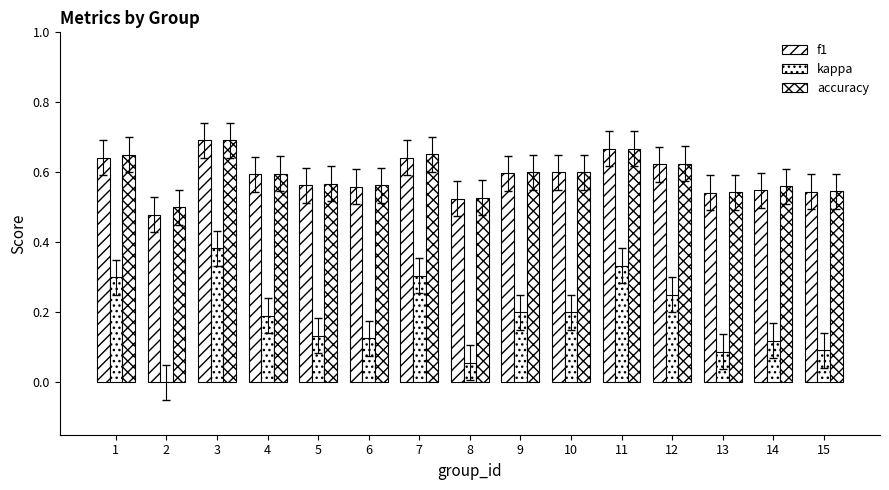

True or false: f1 has a value of 0.6 at 6.

True